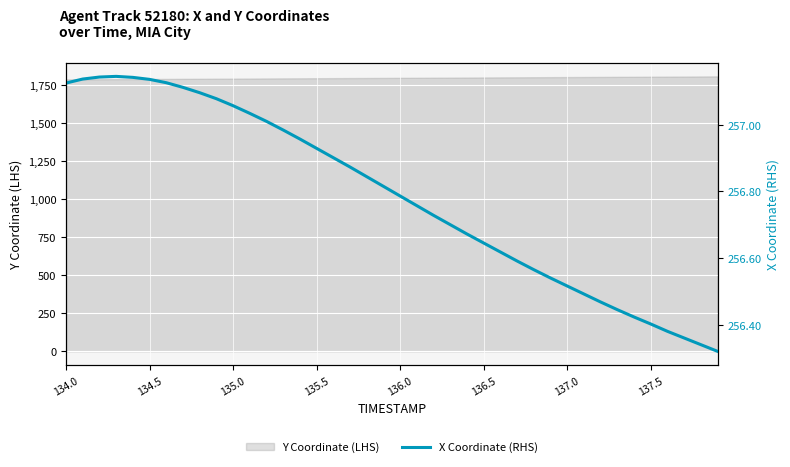

Is it true that Y Coordinate (LHS) equals 2514.3 at 136.0?

False